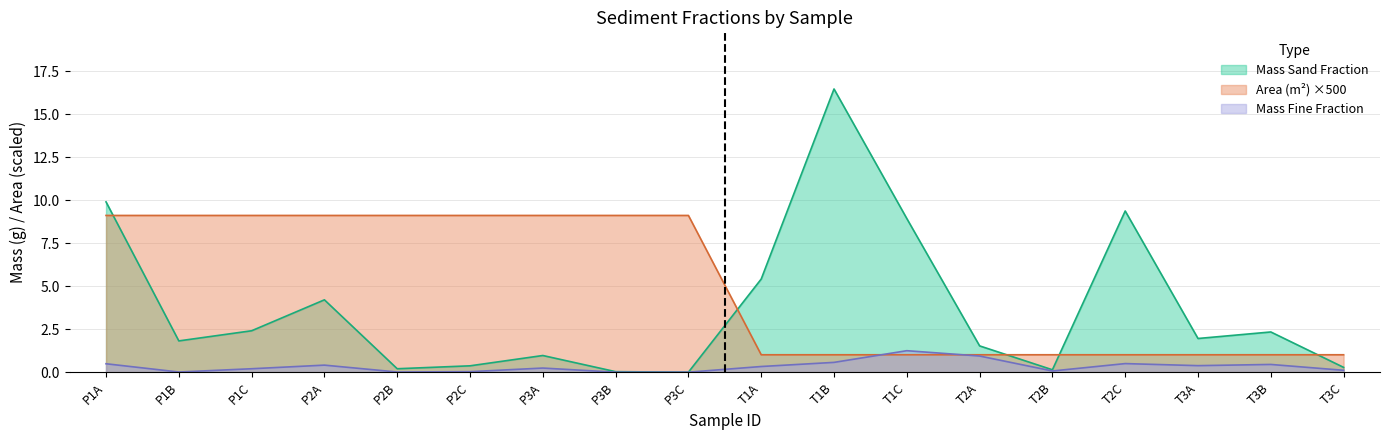

After their last crossing, which series has the higher values: Mass Sand Fraction or Area (m2)?

Area (m2)